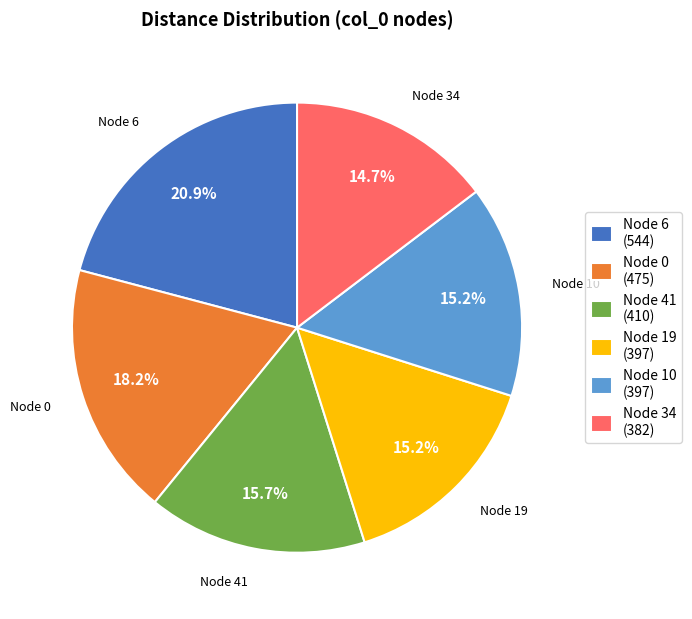

Does any single category account for the majority?

No